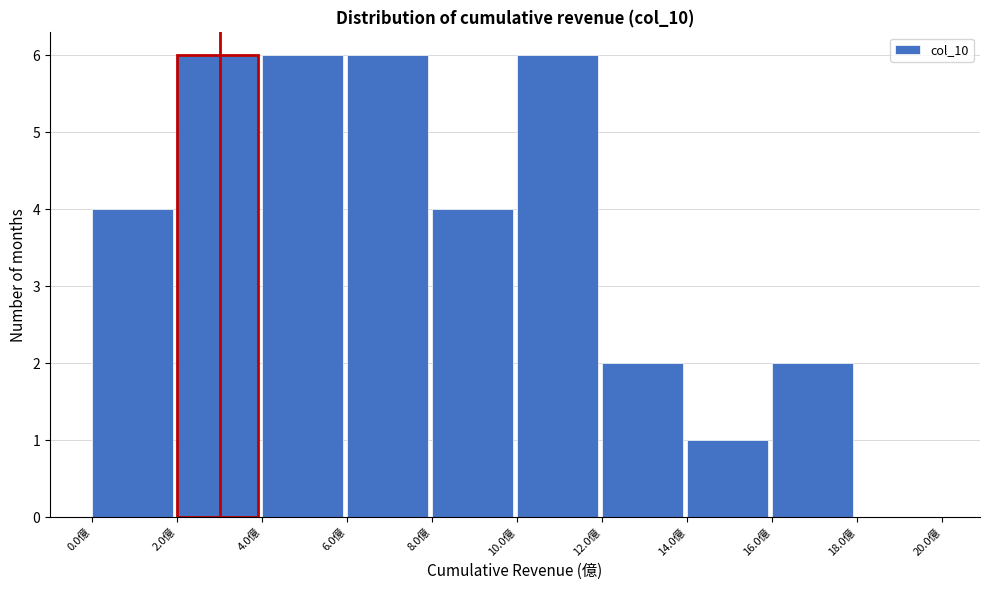

Reading left to right, transcribe this chart: for each bar, give the range it covers on the x-axis and its height. The values are not printed on the chart, so give them approximately, as read against the axis.

0 to 2: 4
2 to 4: 6
4 to 6: 6
6 to 8: 6
8 to 10: 4
10 to 12: 6
12 to 14: 2
14 to 16: 1
16 to 18: 2
18 to 20: 0